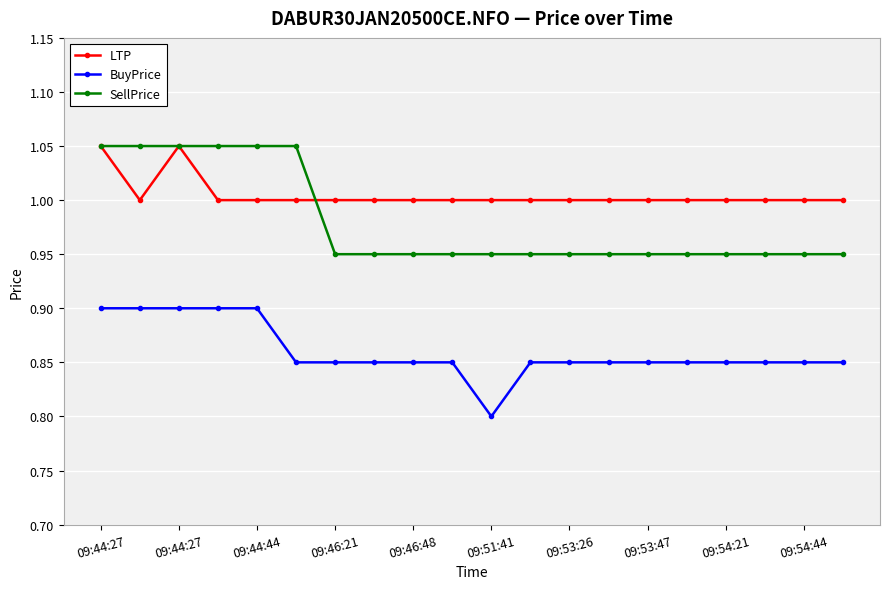

What is the average value of the SellPrice series?

1.0